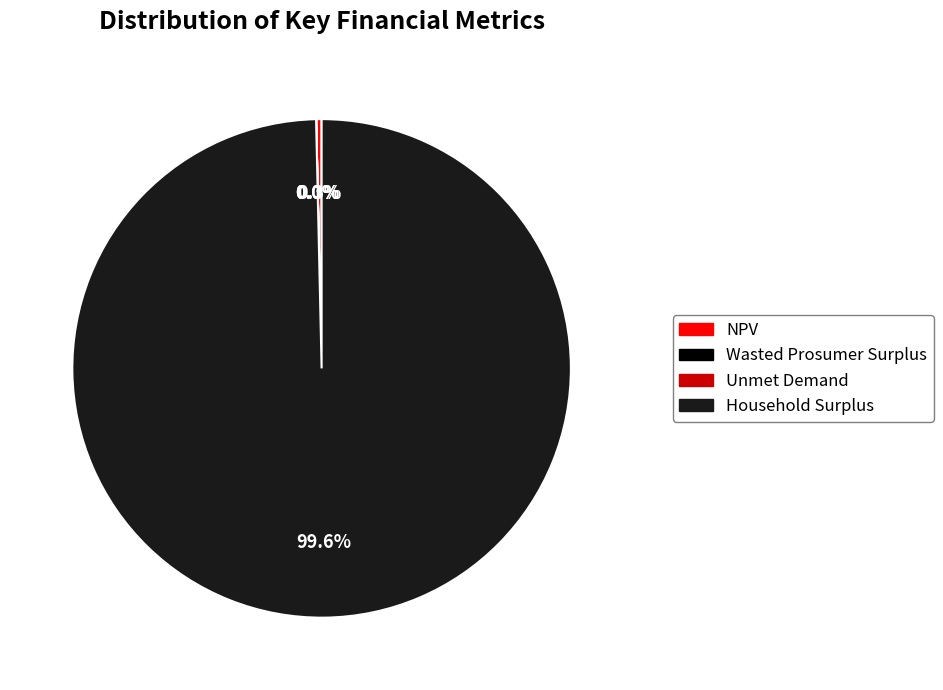

Which category has the biggest portion of the pie?

Household Surplus